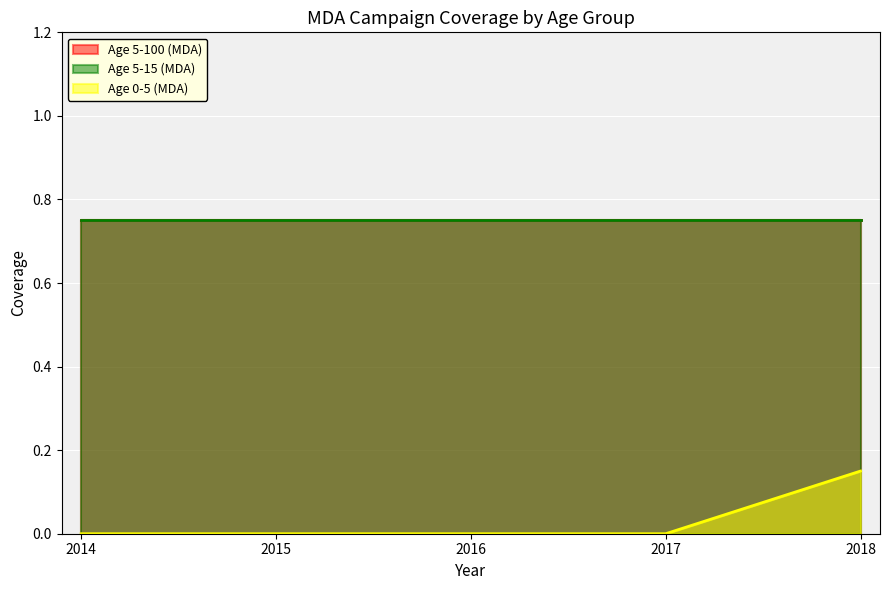

How many values in the Age 0-5 (MDA) series exceed 0?

1